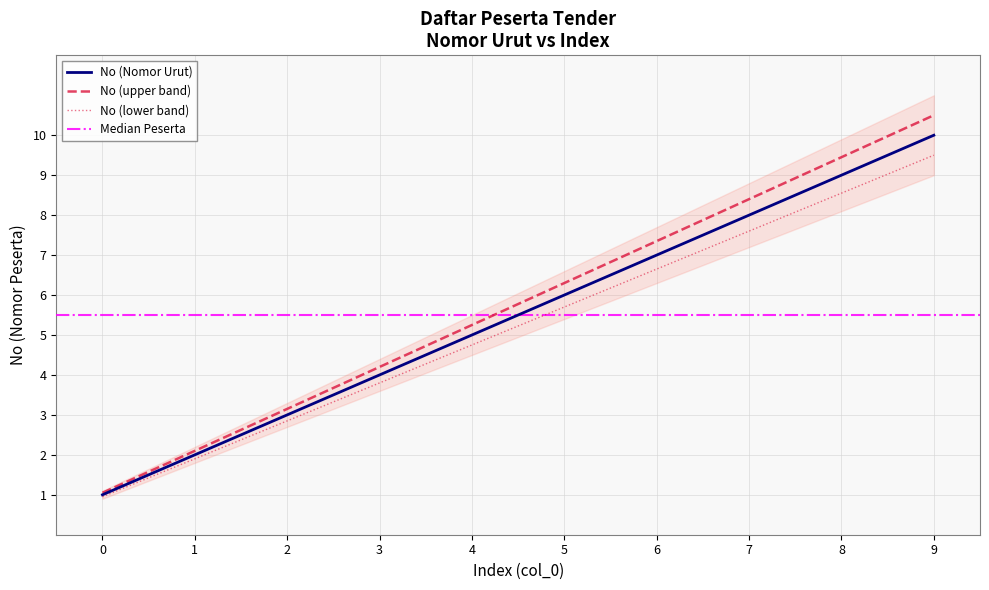

True or false: the data has more than 0 interior local peaks.

False